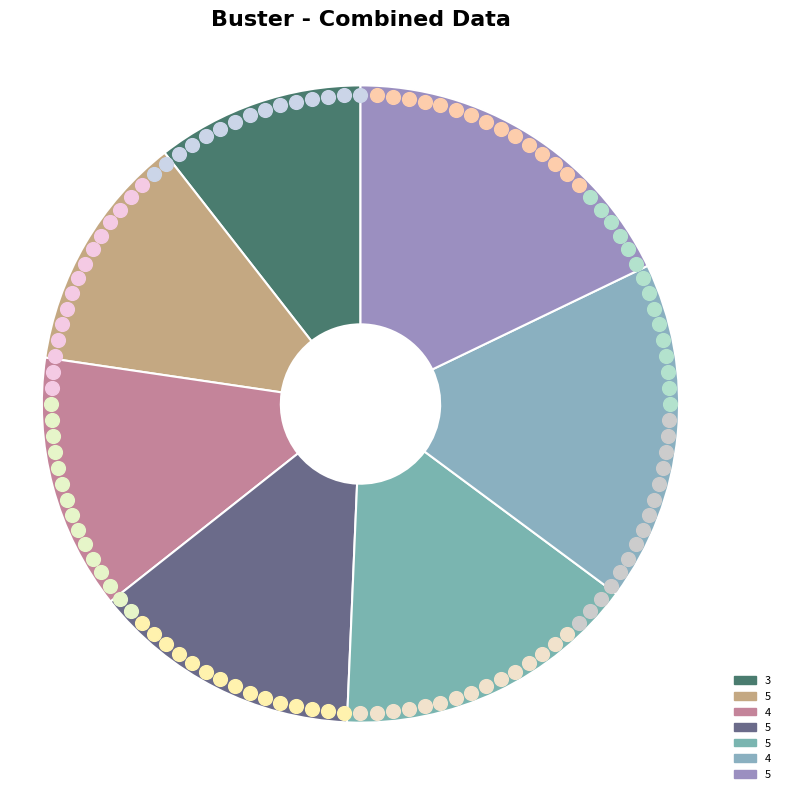

Rank the categories by value from lowest to highest.

3, 5, 4, 5, 5, 4, 5